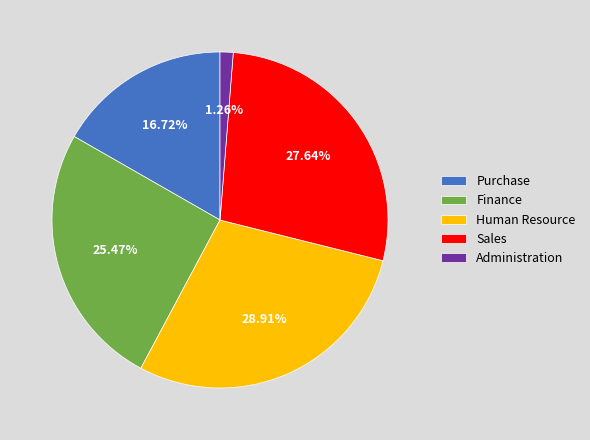

What is the smallest slice in the pie chart?

Administration